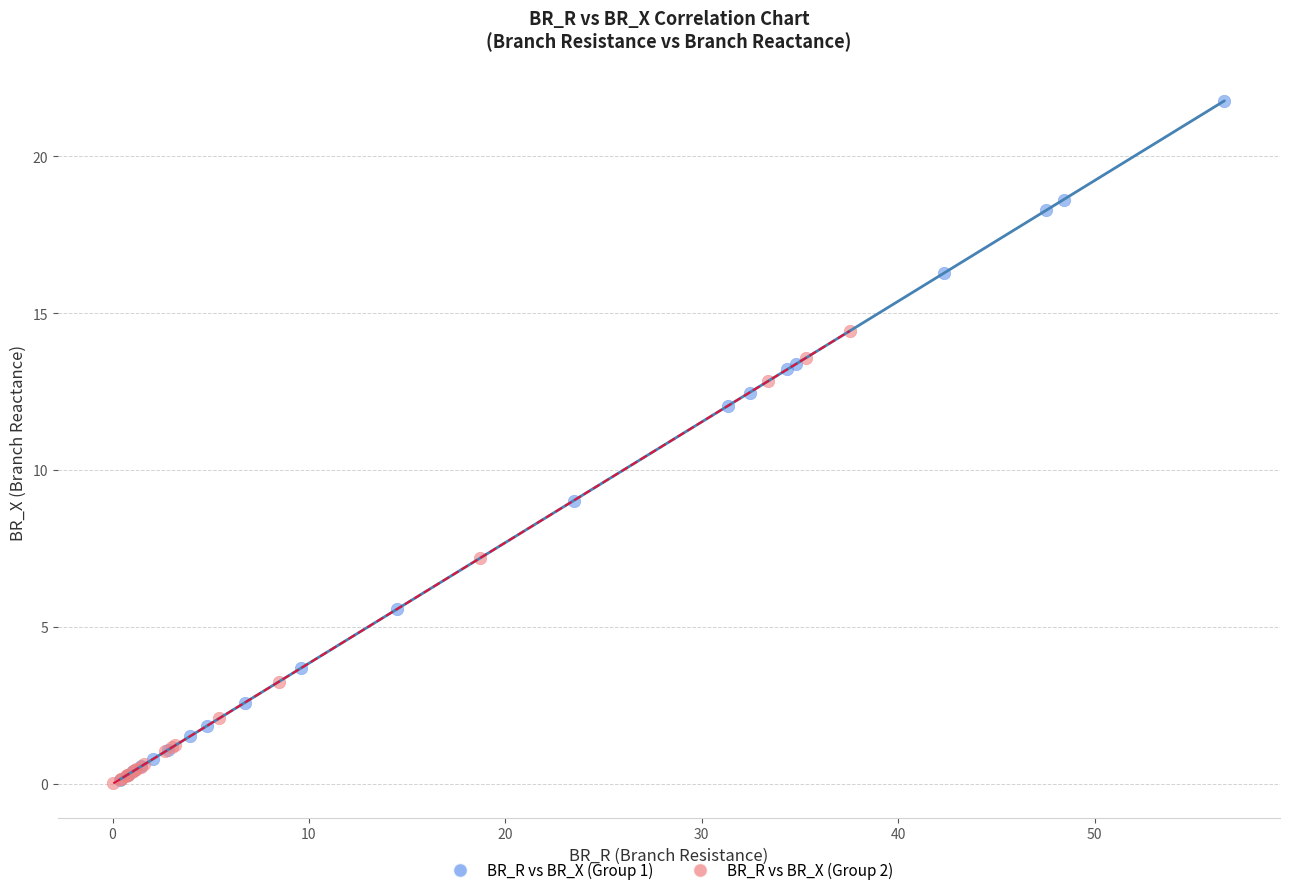

Which series reaches the maximum Y coordinate?

BR_R vs BR_X (Group 1)